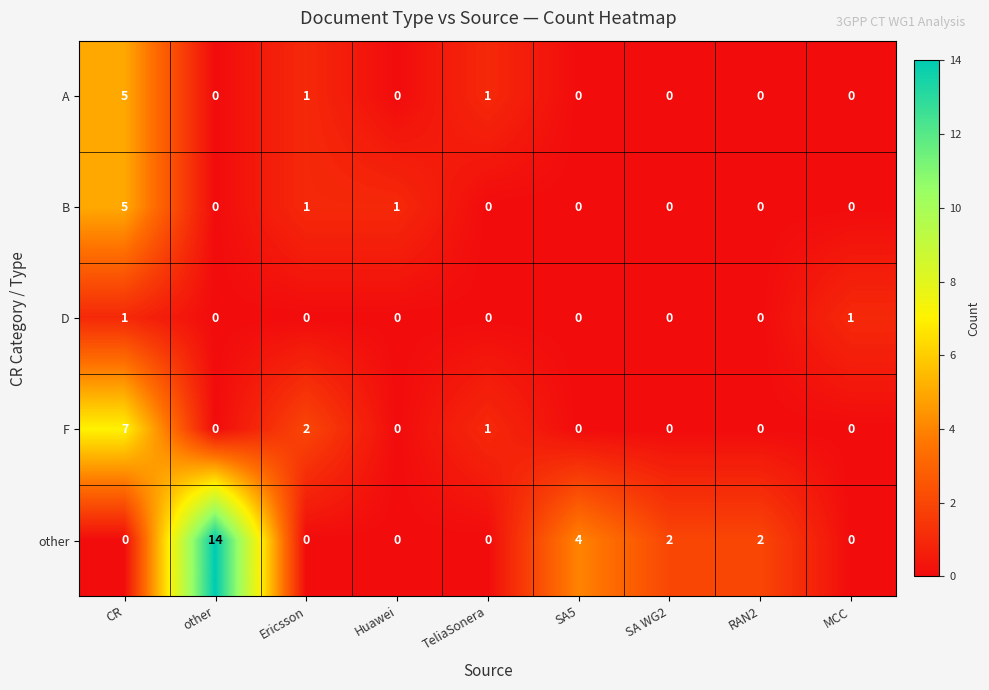

At which category is the sum across all series the highest?

CR